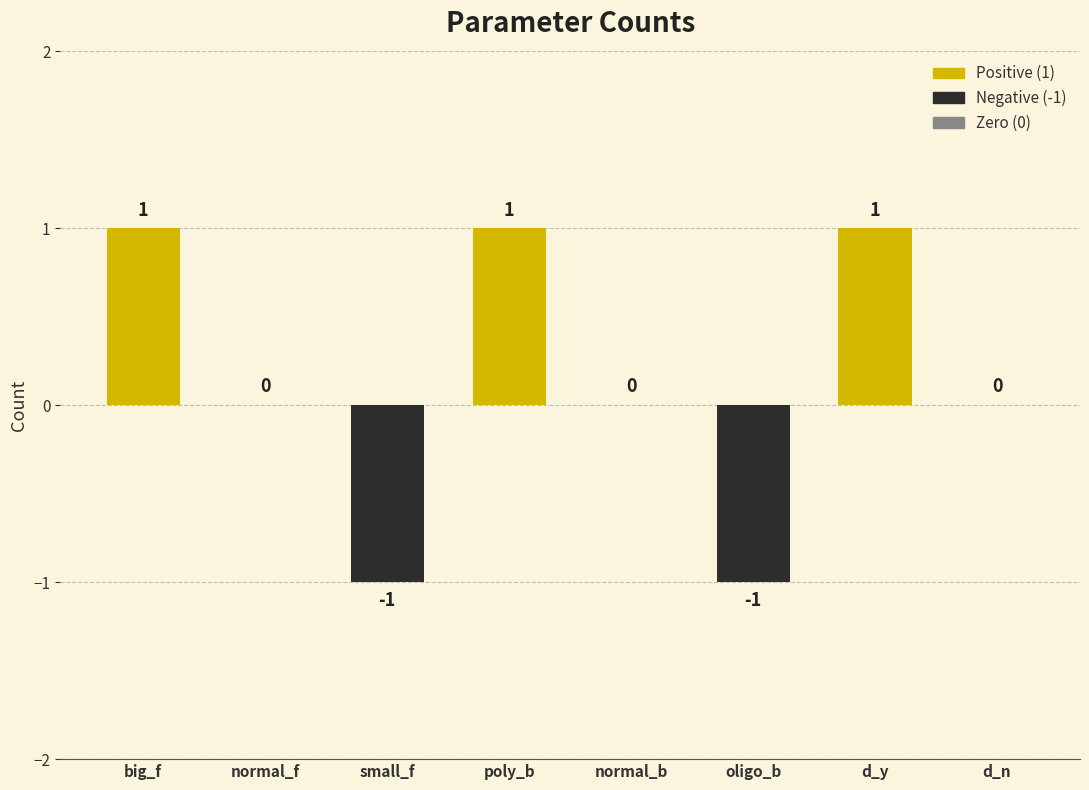

Is it true that the value at big_f is 1?

True